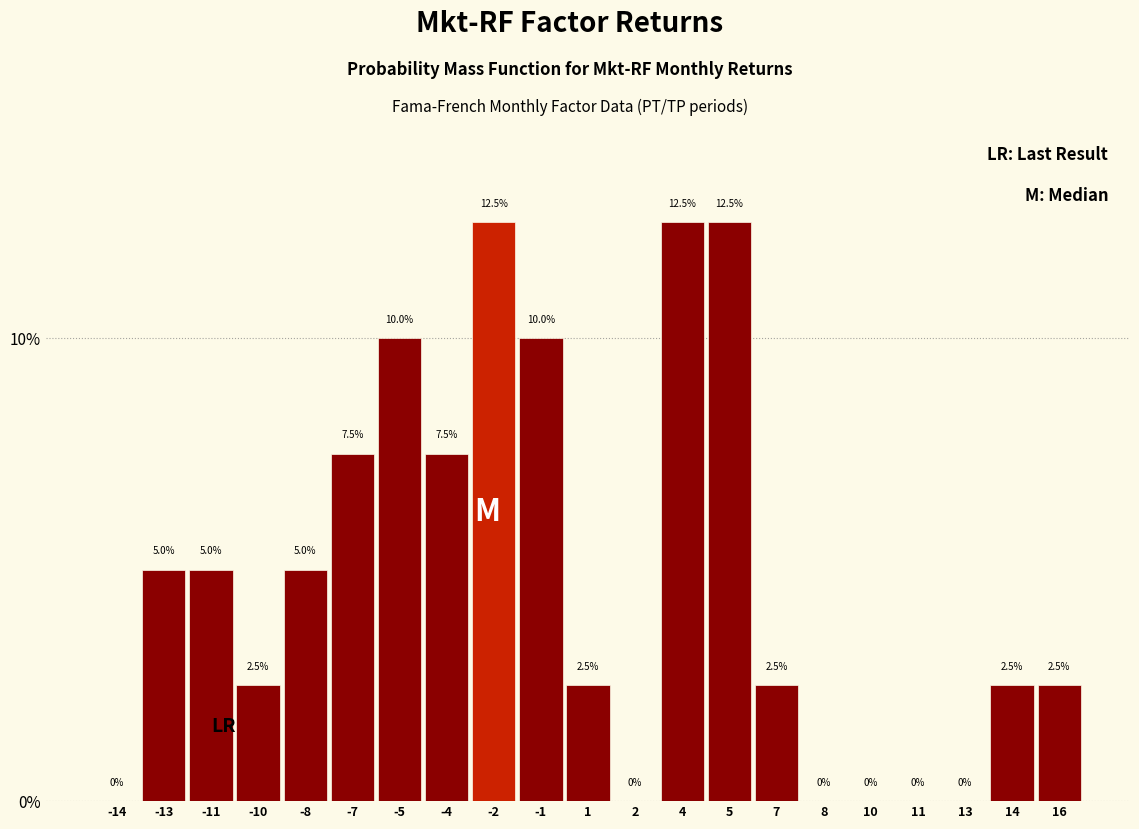

What is the height of the bar covering -13.5 to -12.0 on the x-axis? The bar edges are not printed on the chart, so give them approximately, as read against the axis.

5.0